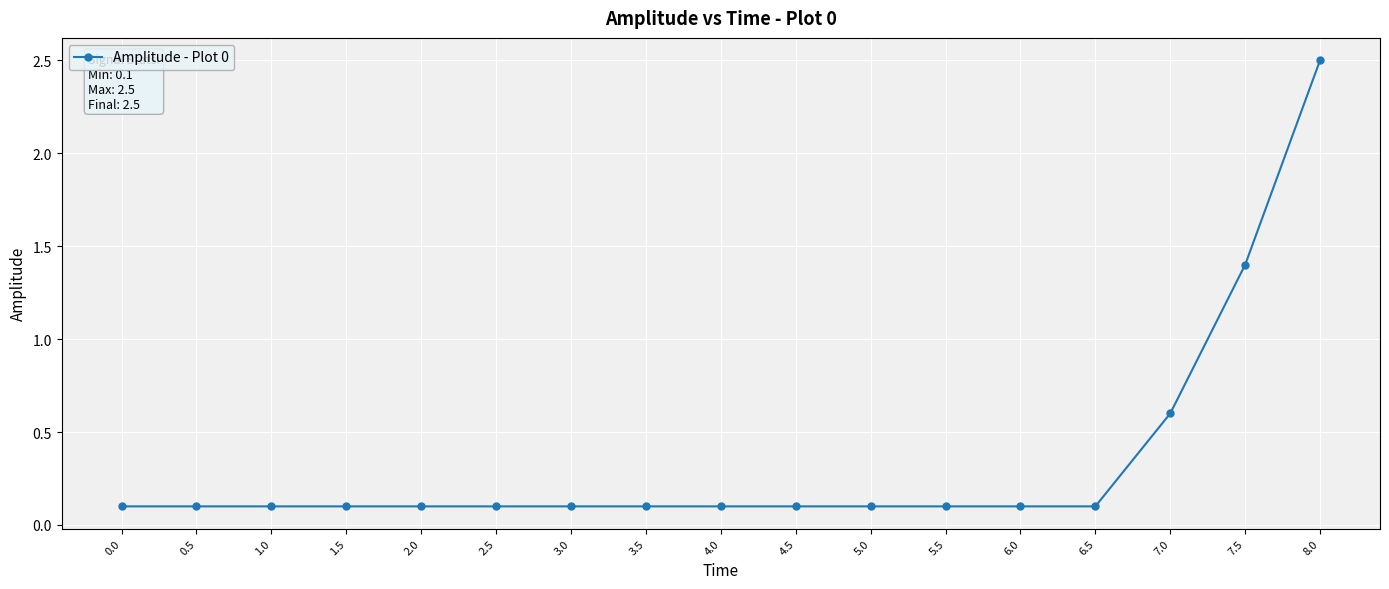

Count the number of categories in the chart.

17